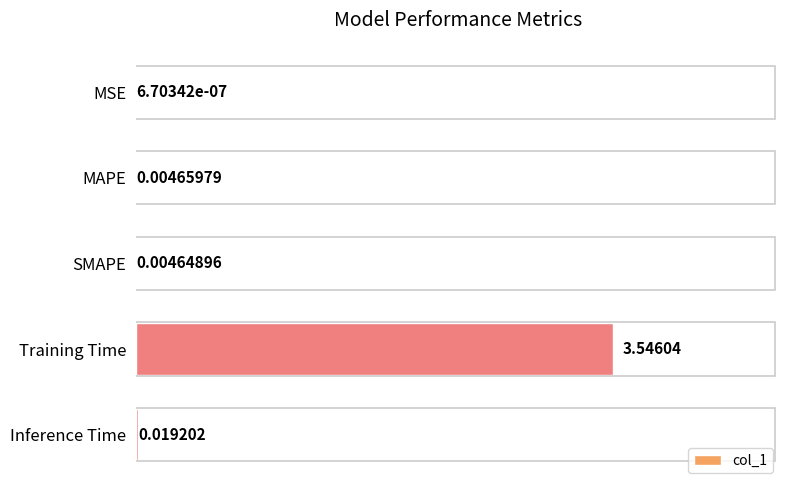

Between Inference Time and SMAPE, which is larger?

Inference Time